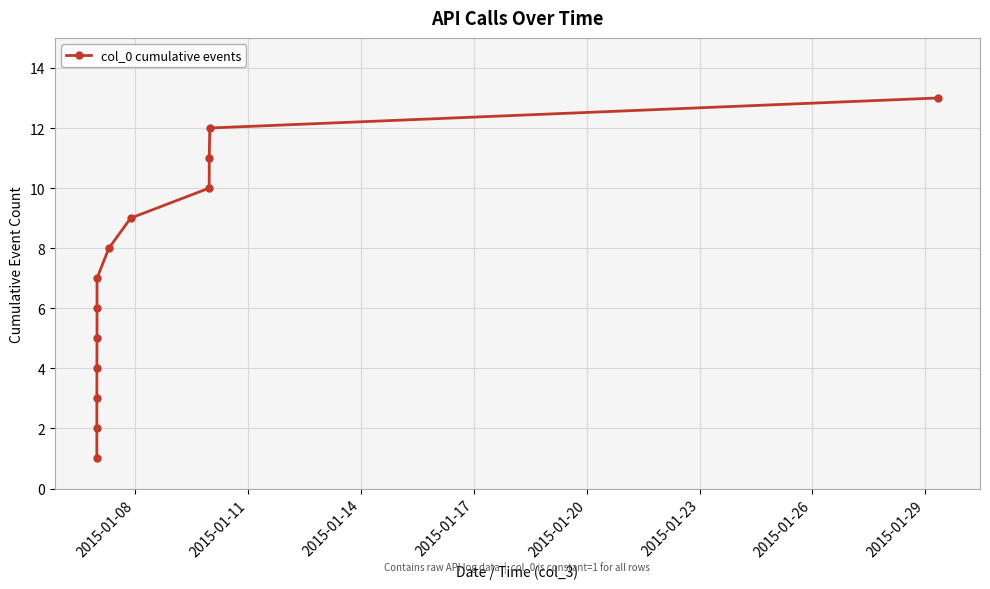

True or false: the data has more than 1 interior local peaks.

False